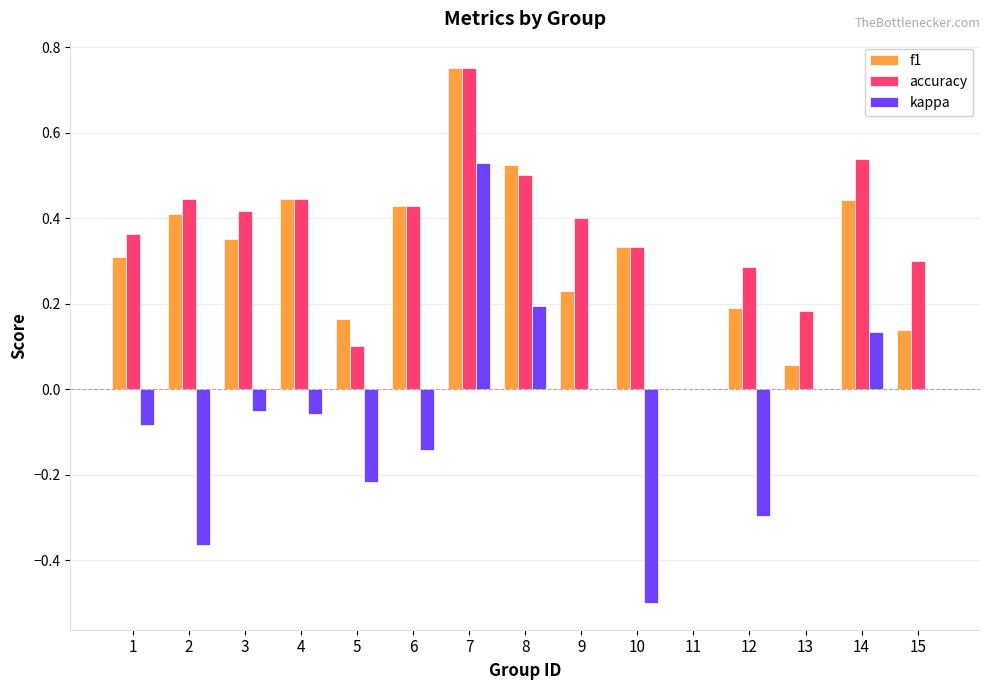

The value of accuracy at 11 is -0.4. True or false?

False